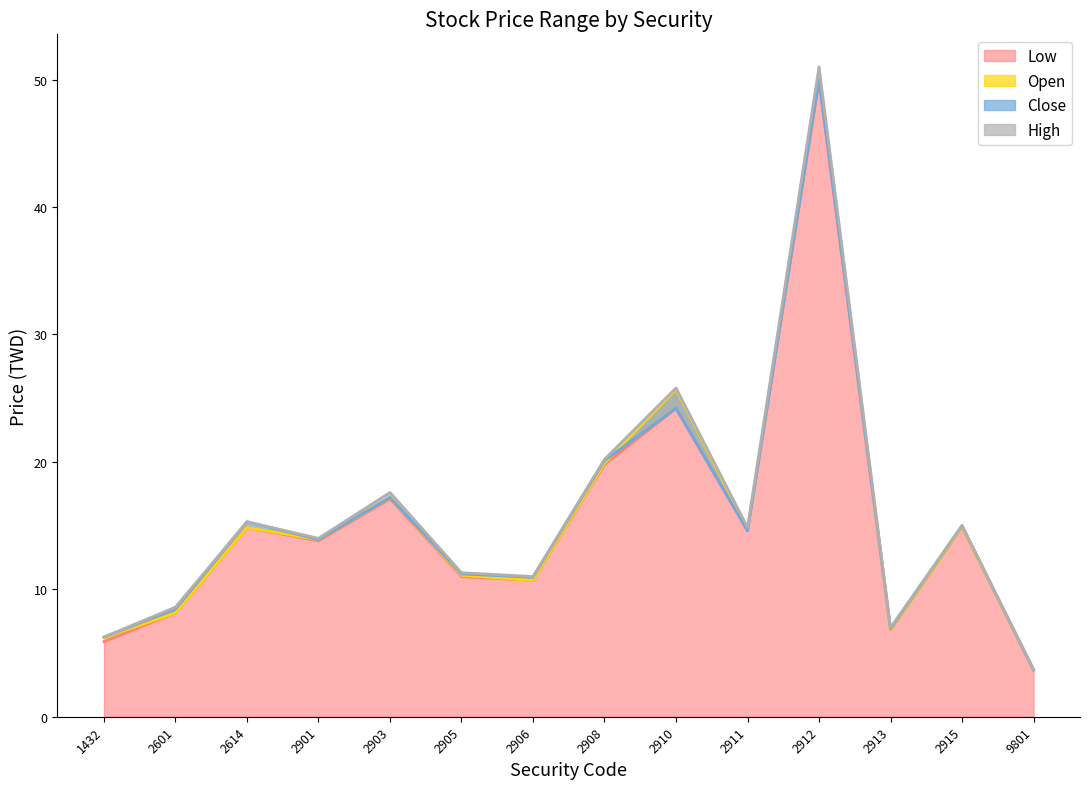

What is the total value across all series at 2910?

99.9